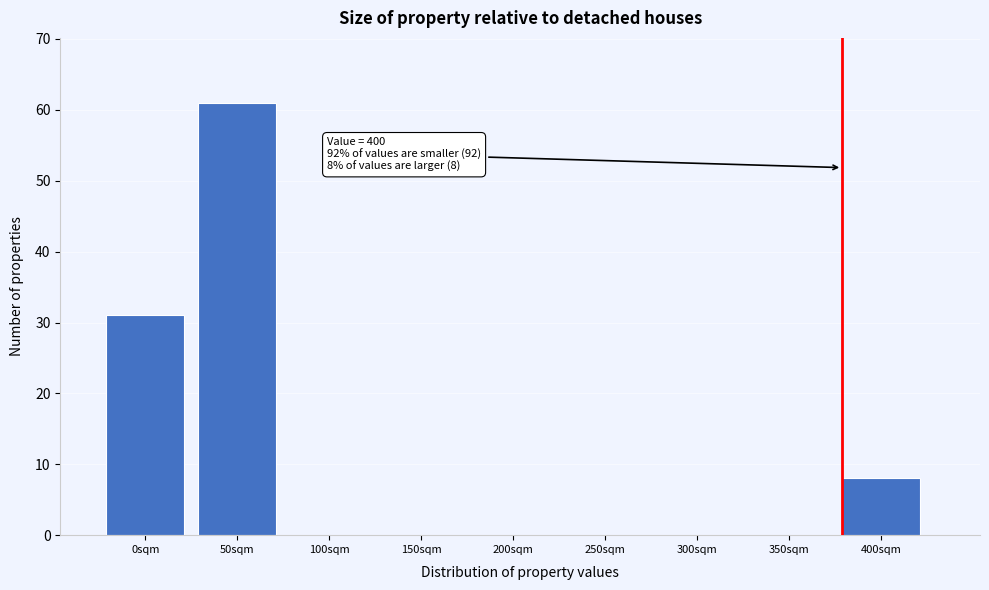

Reading right to left, what are all the values shown in this chart?

400sqm=8	350sqm=0	300sqm=0	250sqm=0	200sqm=0	150sqm=0	100sqm=0	50sqm=61	0sqm=31